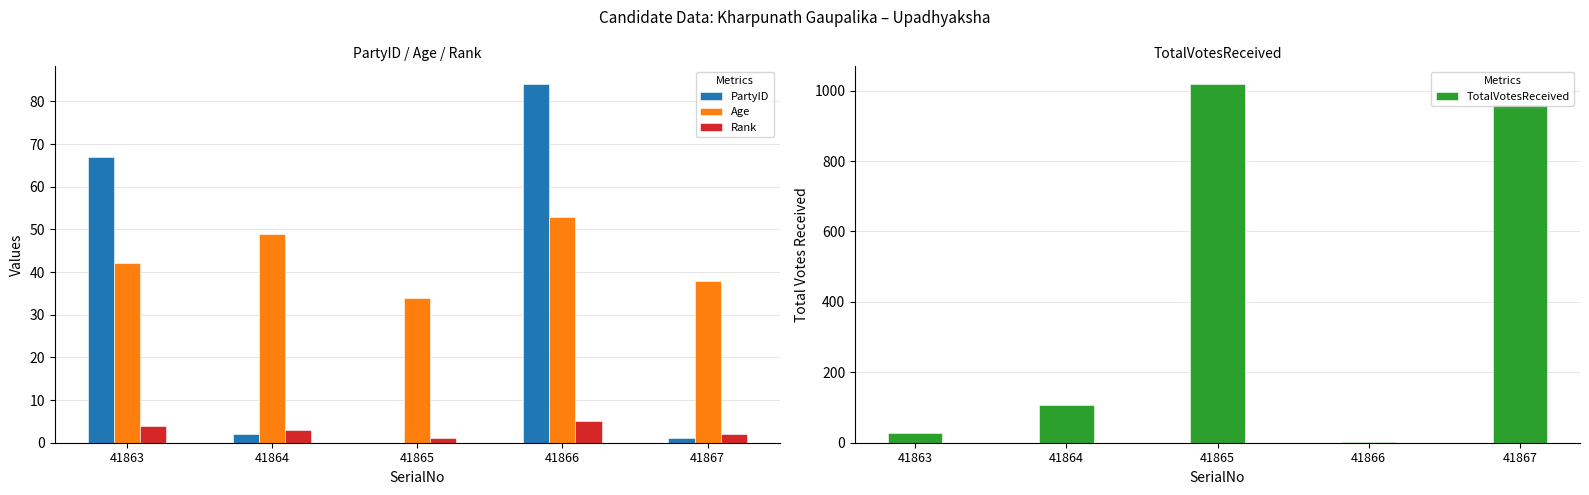

How many groups of bars are there?

5